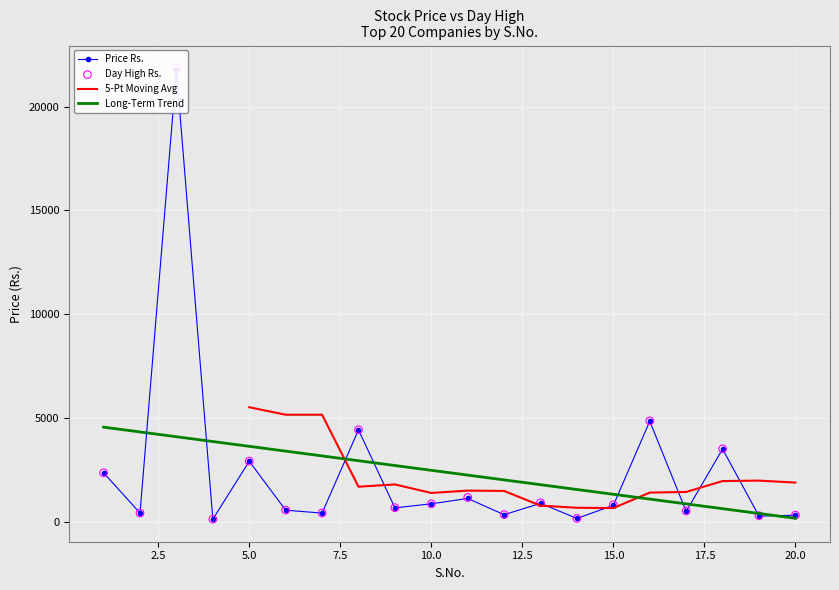

At which category is the sum across all series the highest?

3